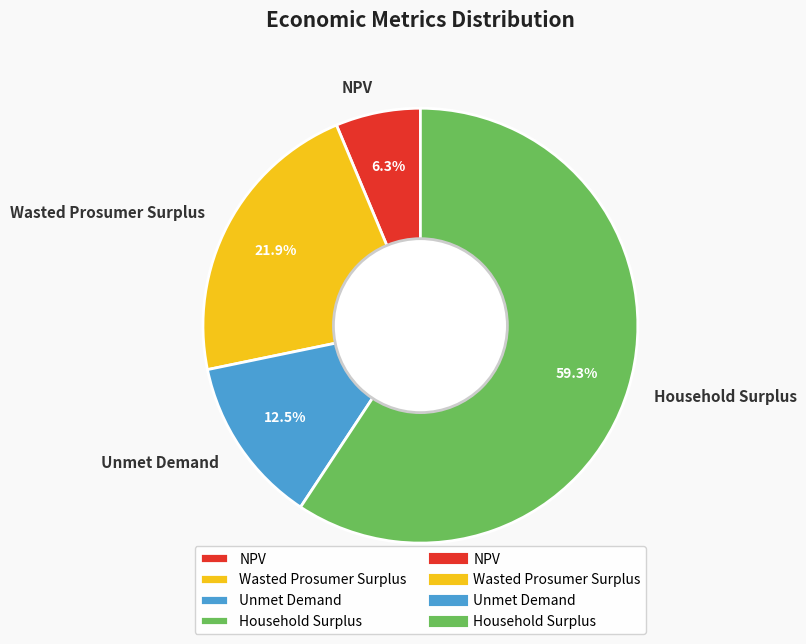

How many slices are in this pie chart?

4